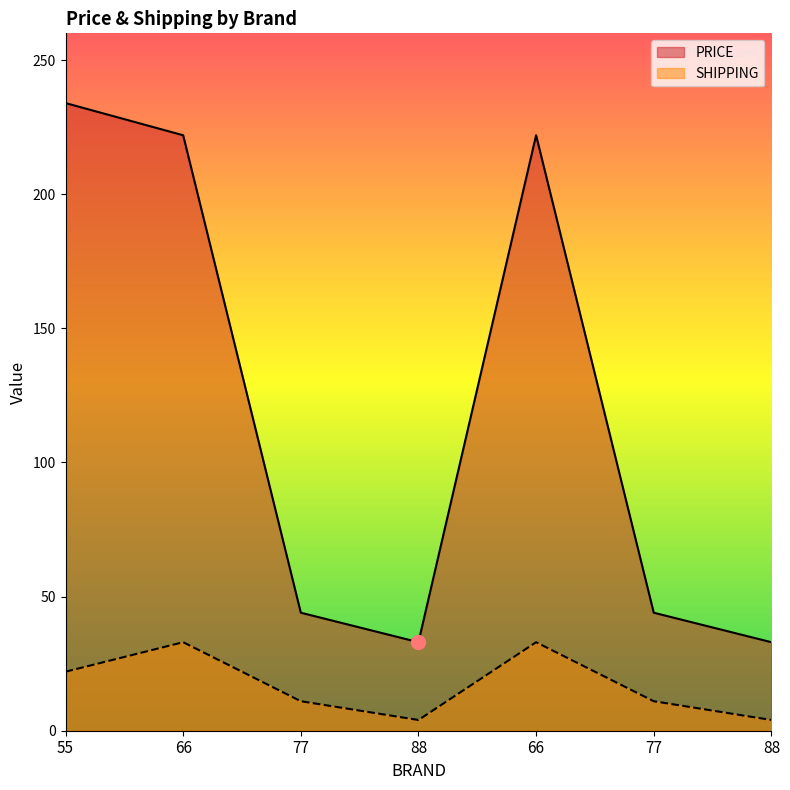

The value of PRICE at 66 is 222. True or false?

True